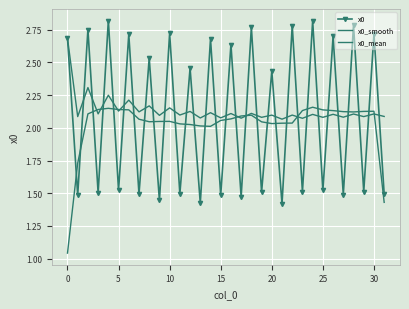

Which series has the largest range (max minus min)?

x0